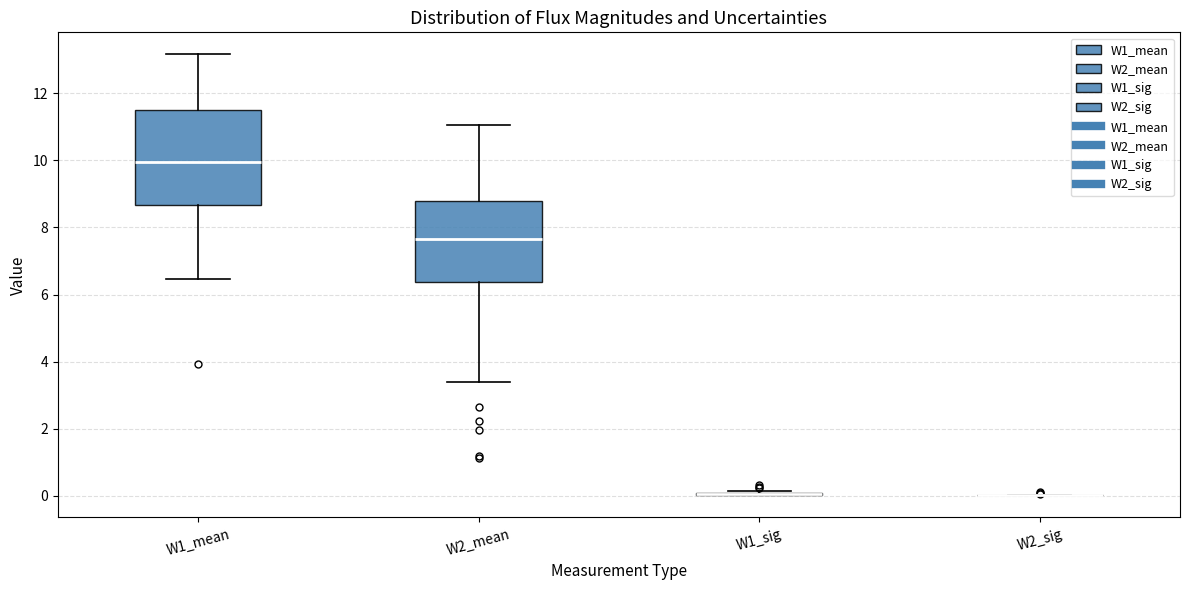

Reading left to right, transcribe this box plot: for each box, give where its median line is, the range the box spans, and where its two whiskers end, as read against the y-axis. The values are not printed on the chart, so give them approximately, as read against the axis.

W1_mean: median 10.0, box 8.6 to 11.4, whiskers 6.4 to 13.2
W2_mean: median 7.6, box 6.4 to 8.8, whiskers 3.4 to 11.0
W1_sig: box collapsed to a line at 0.0, whiskers 0.0 to 0.2
W2_sig: box collapsed to a line at 0.0, whiskers 0.0 to 0.0